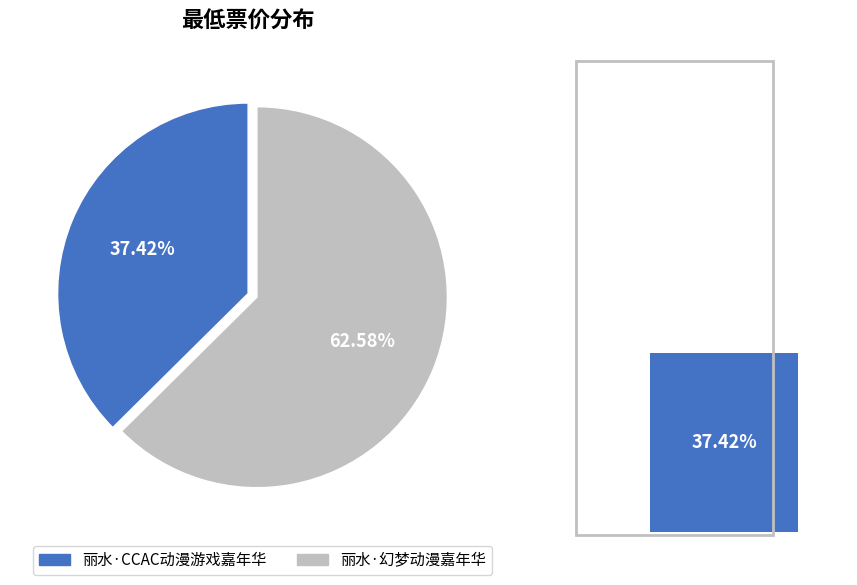

Does 丽水·CCAC动漫游戏嘉年华 account for over 50% of the chart?

No